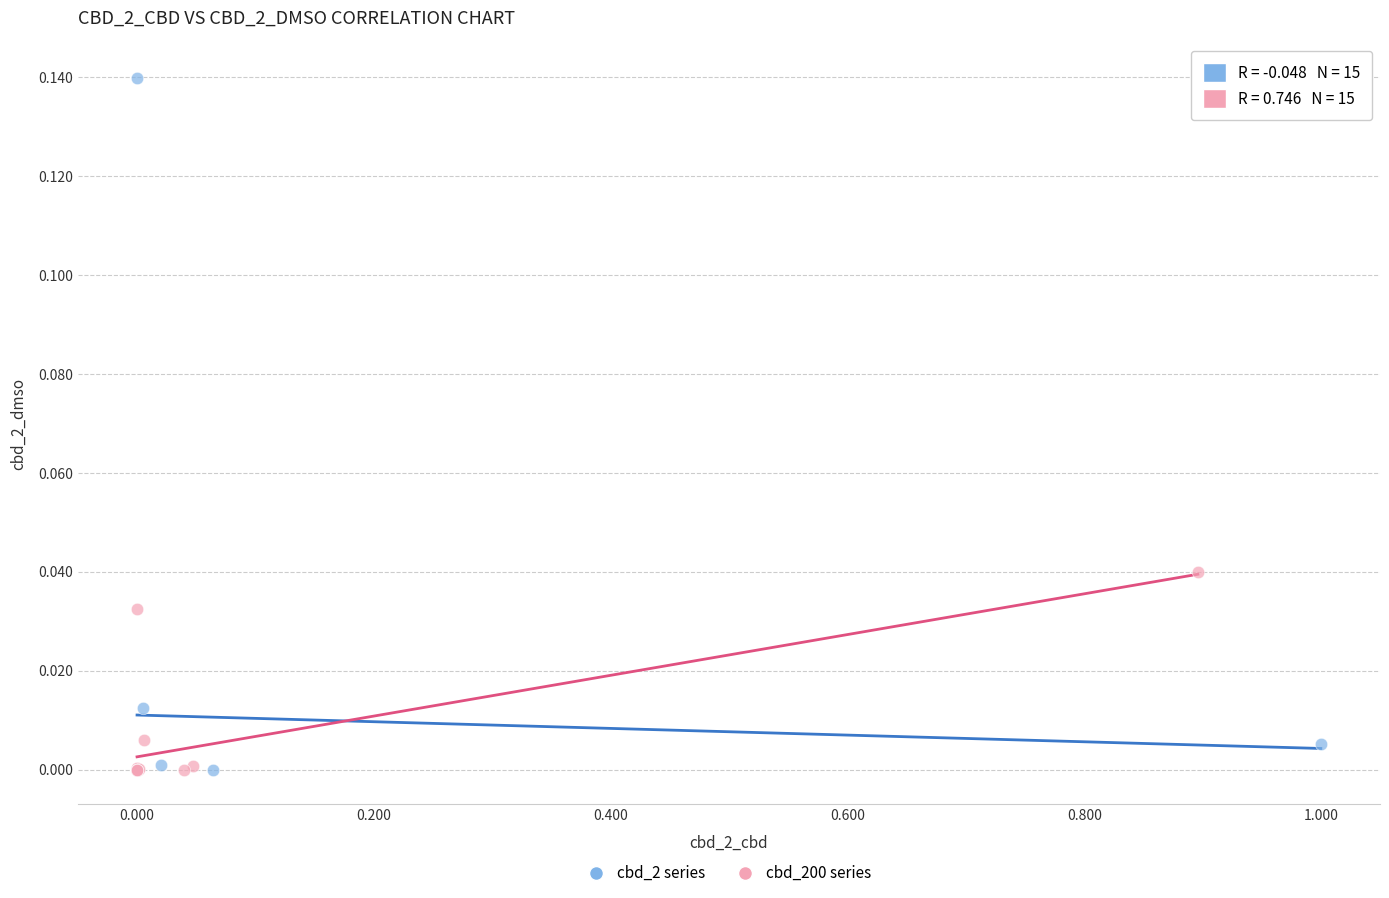

Which series reaches the maximum Y coordinate?

cbd_2 series